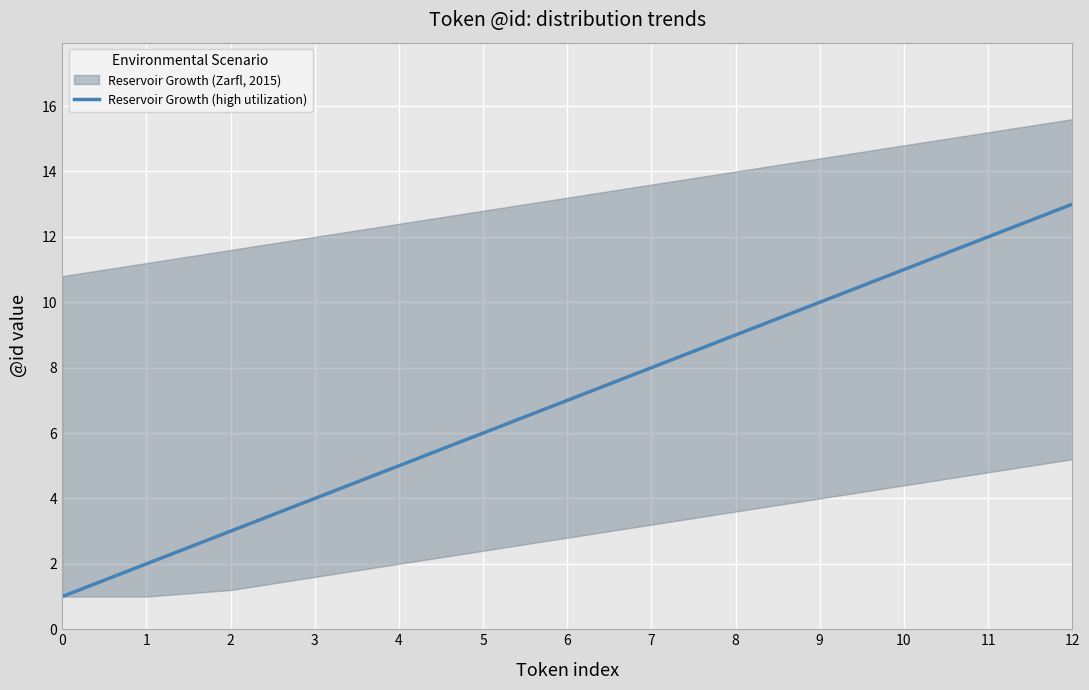

What is the value of the 3rd point from the left?

3